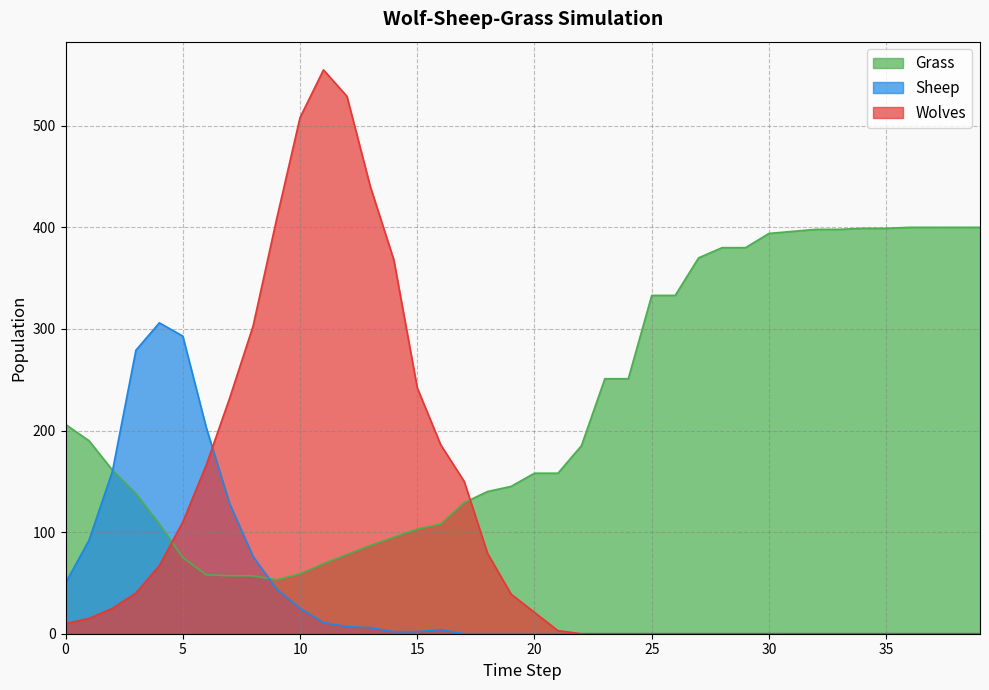

True or false: Sheep has a value of 154 at 5.

False